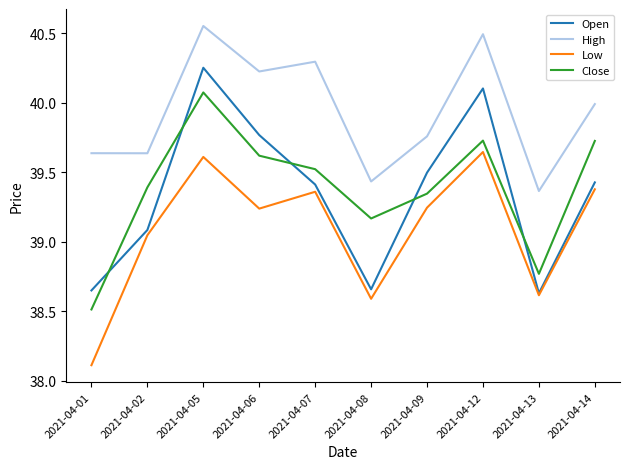

What is the sum of the Low values at 2021-04-08 and 2021-04-09?

77.8